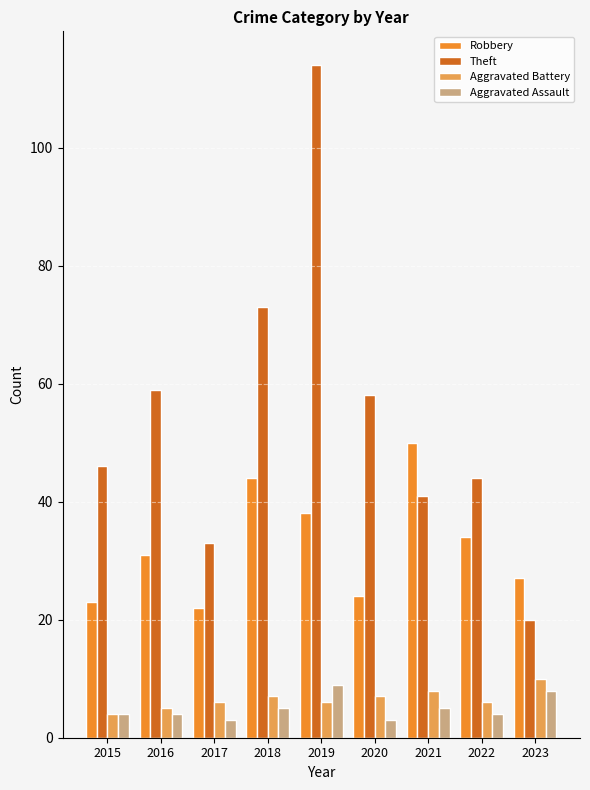

What is the difference between the maximum and minimum values in the Aggravated Battery series?

6